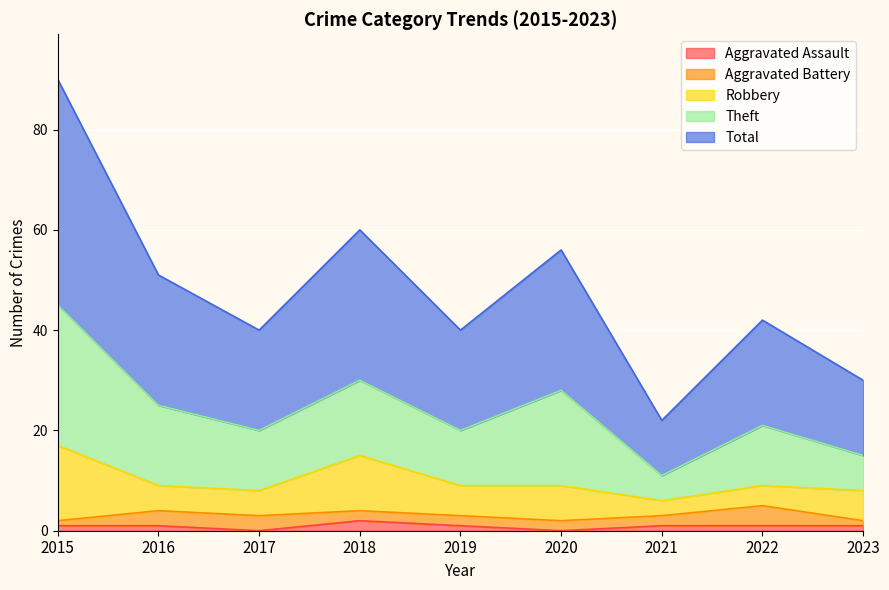

Which series has the largest total across all categories?

Total